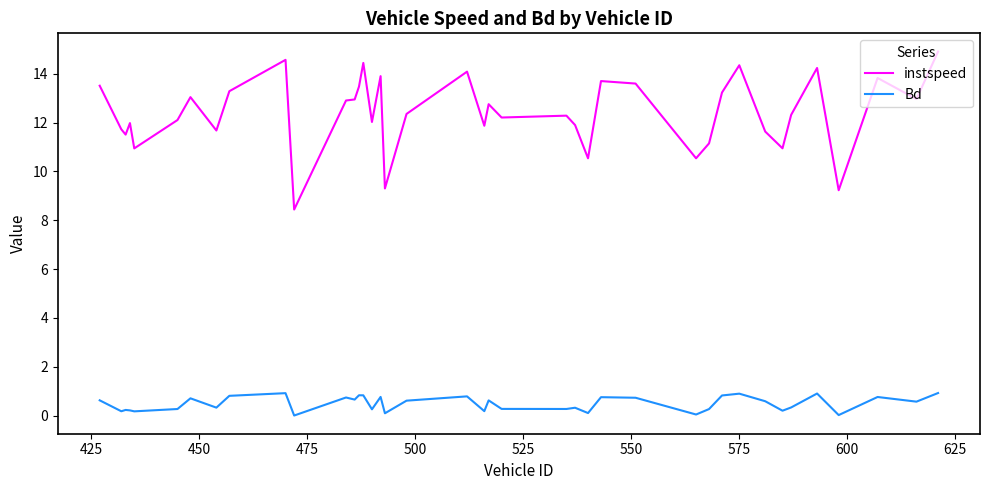

What are all the series names shown in the legend?

instspeed, Bd